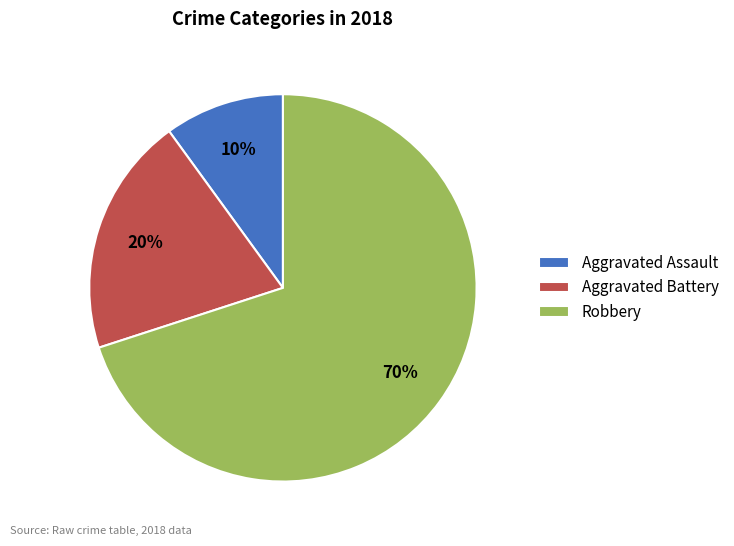

Between Robbery and Aggravated Battery, which is larger?

Robbery